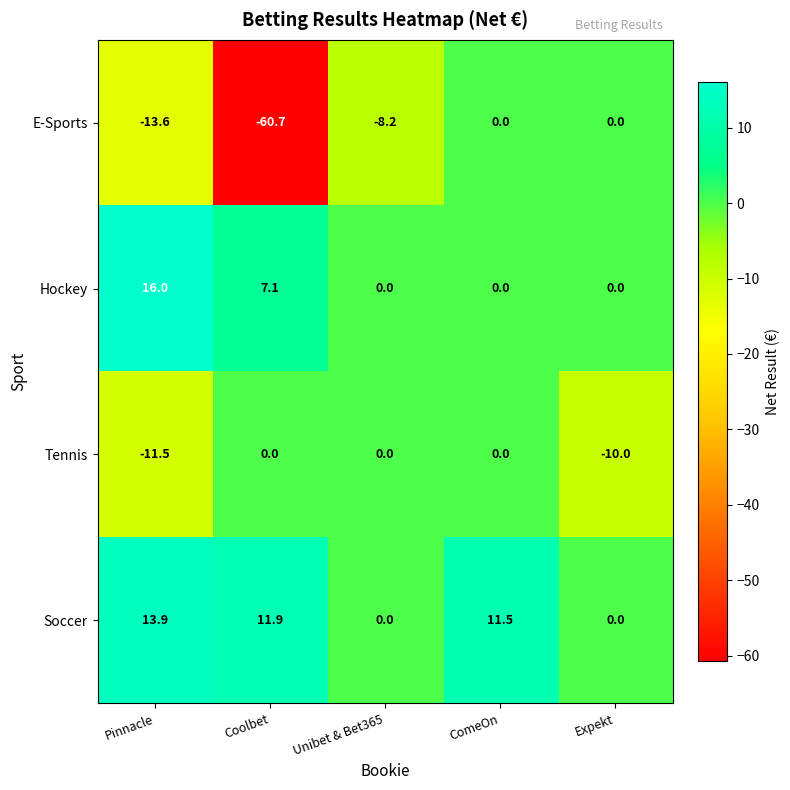

Which series has the largest total across all categories?

Soccer